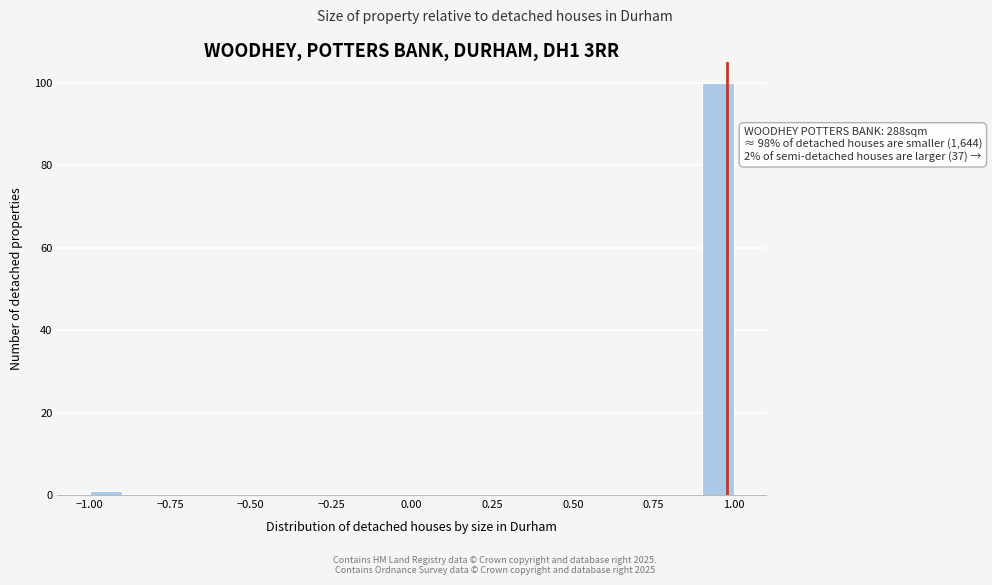

Read against the x-axis, roughly where is the centre of the tallest bar?

0.95